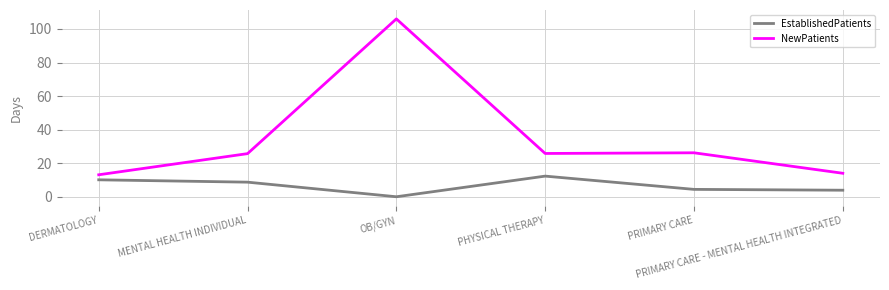

Count the number of categories in the chart.

6